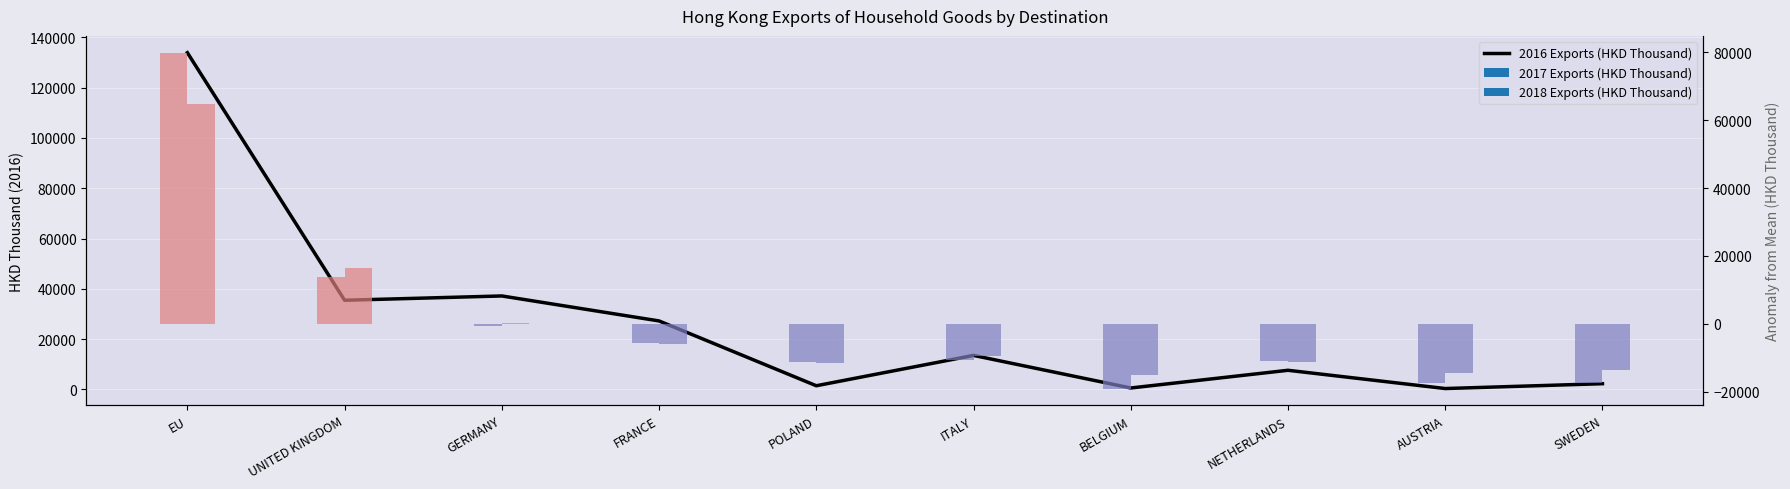

Which has a higher value, SWEDEN or AUSTRIA?

SWEDEN